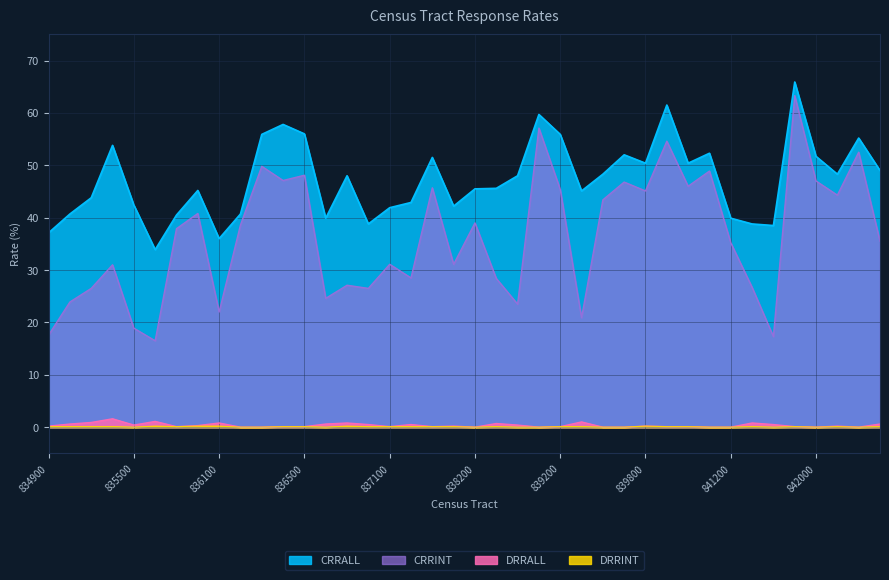

What is the label of the 14th point from the left?

836700